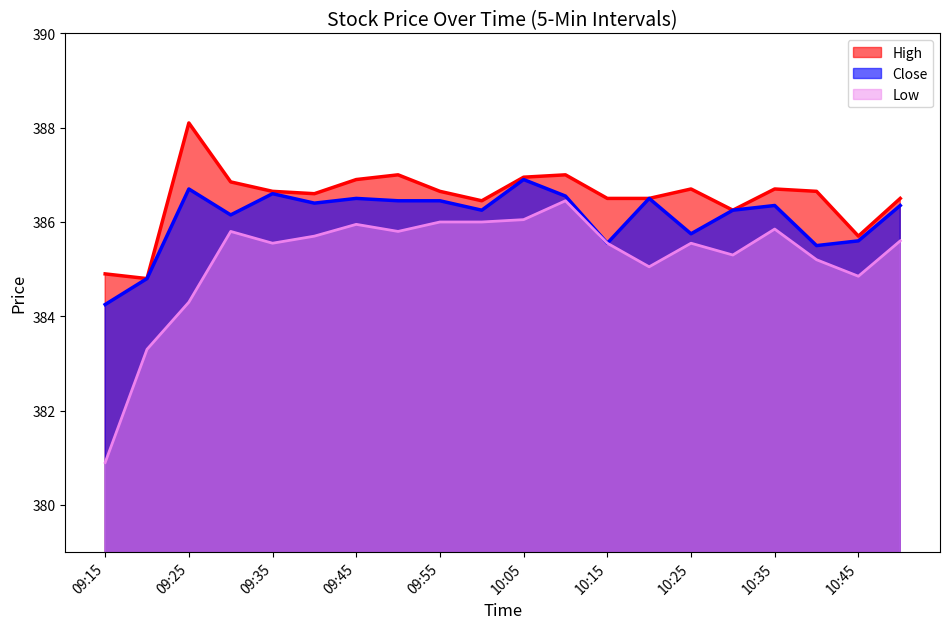

Rank the series at 09:20 from lowest to highest value.

Low, High, Close